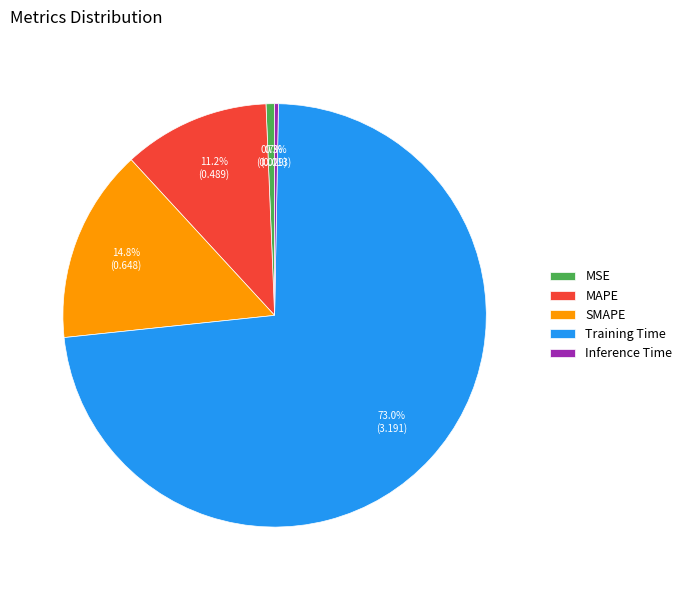

Is the sum of MSE and MAPE greater than half?

No